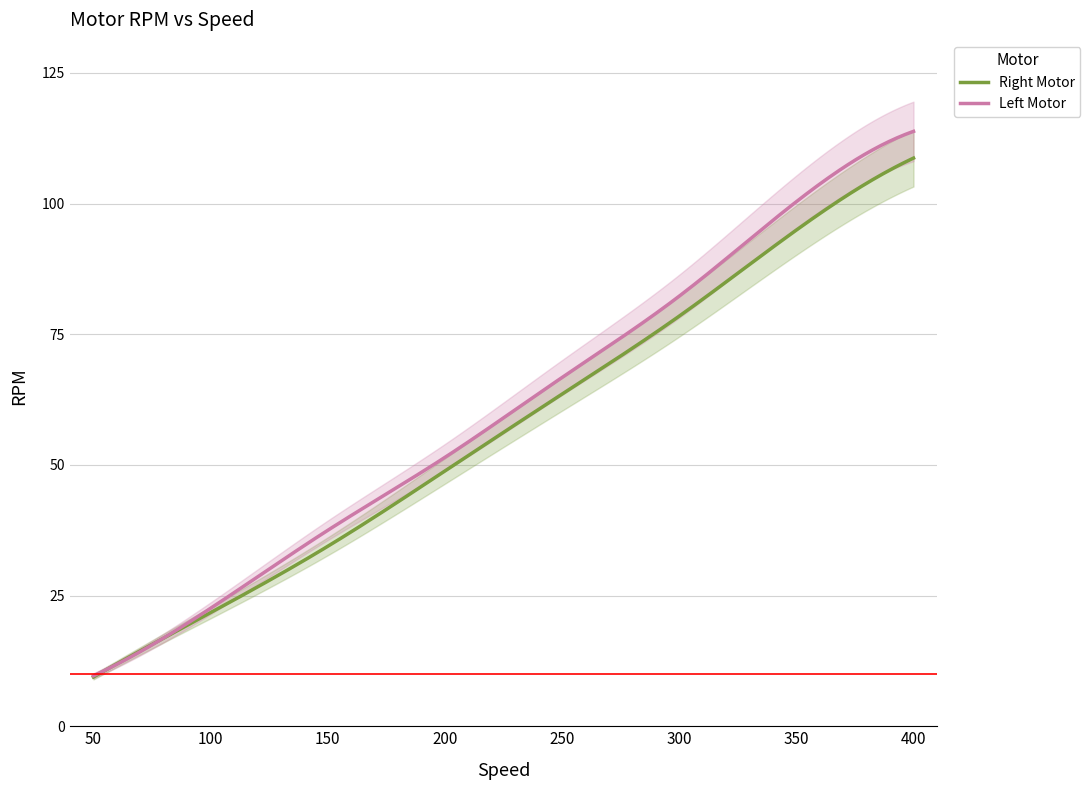

List the series in order of their peak value, highest first.

Left Motor, Right Motor